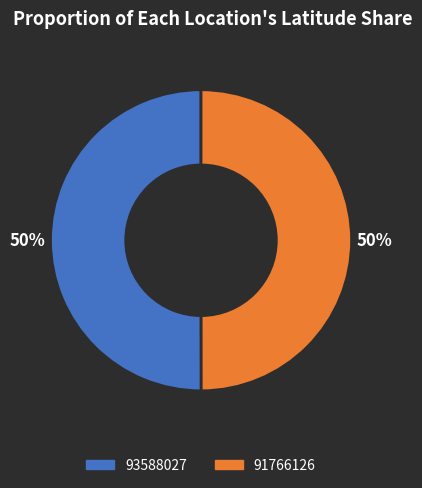

What is the ratio of the value at 91766126 to the value at 93588027?

1.0